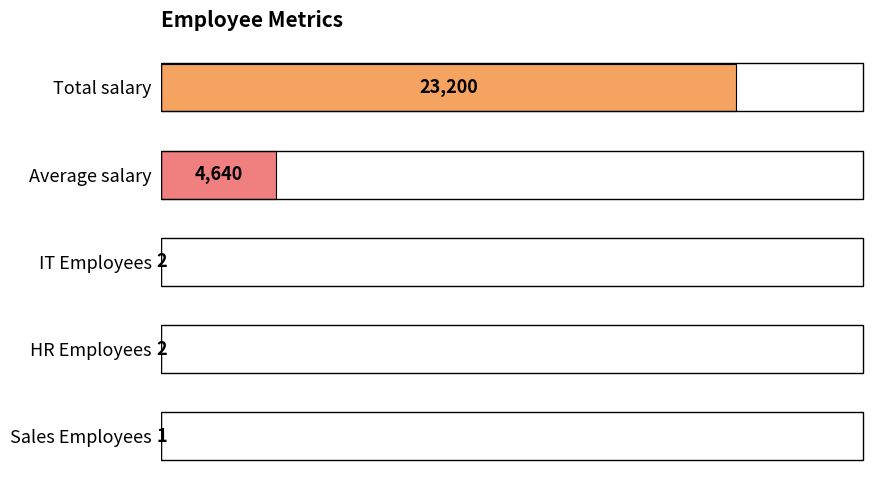

Which category has the highest value across all series?

Total salary